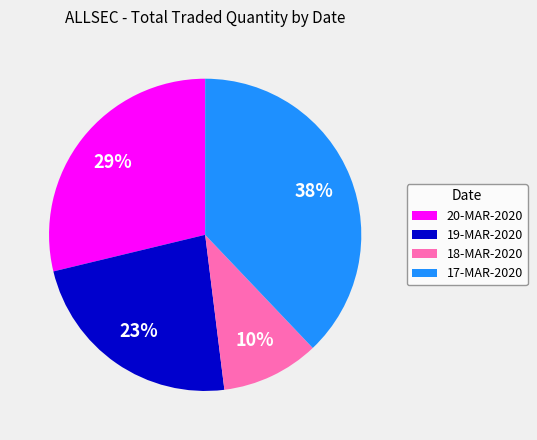

Does 19-MAR-2020 represent more than half of the total?

No